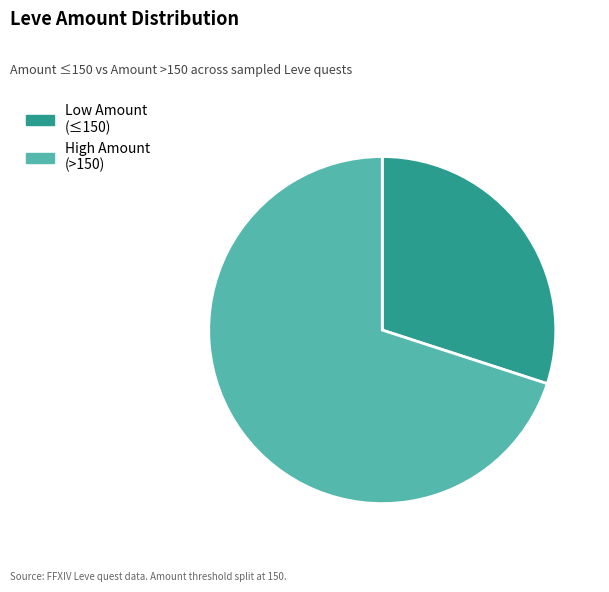

Which category has the smallest portion of the pie?

Low Amount (≤150)